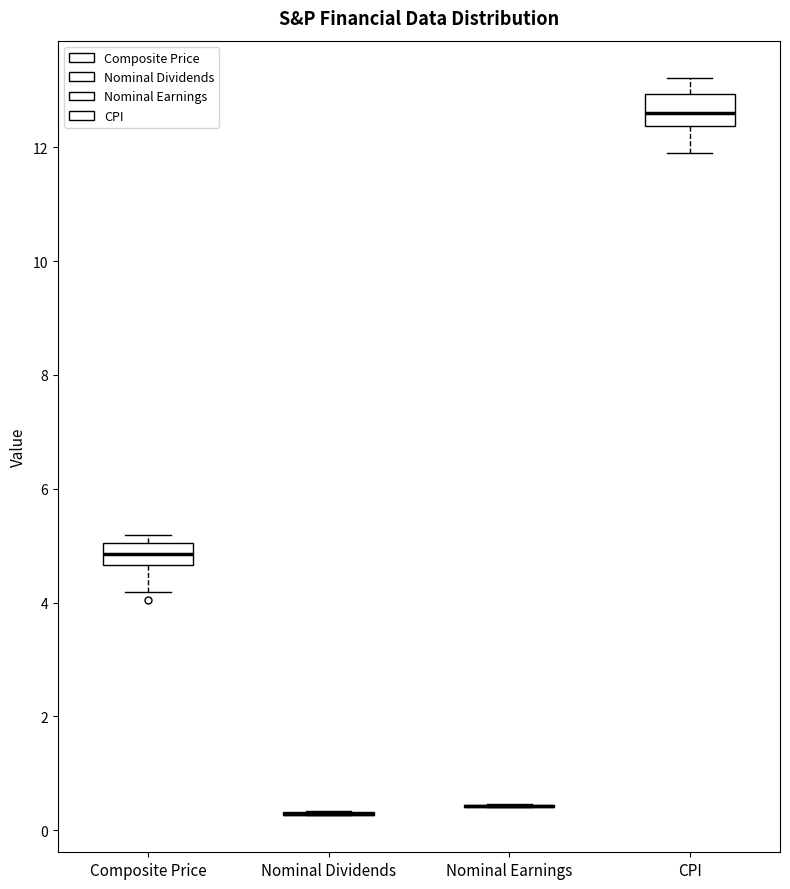

Reading left to right, read every box against the y-axis: the position of its median line, the range the box covers, and the ends of its whiskers. The values are not printed on the chart, so give them approximately, as read against the axis.

Composite Price: median 4.8, box 4.6 to 5.0, whiskers 4.2 to 5.2
Nominal Dividends: box collapsed to a line at 0.2, whiskers 0.2 to 0.4
Nominal Earnings: box collapsed to a line at 0.4, whiskers 0.4 to 0.4
CPI: median 12.6, box 12.4 to 13.0, whiskers 11.8 to 13.2